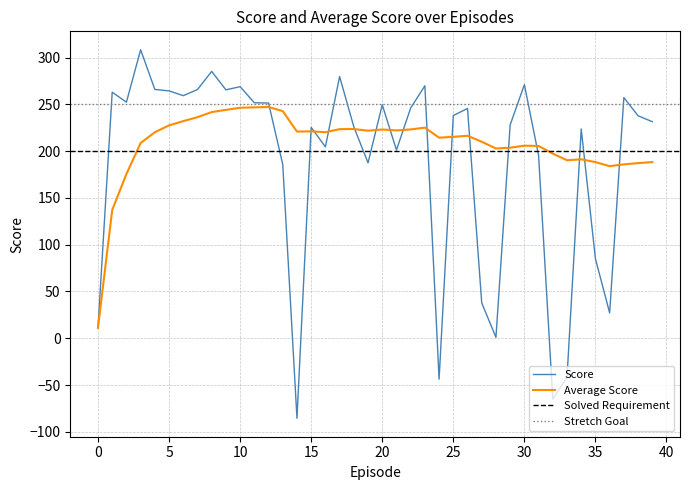

What is the greatest value displayed?

308.4